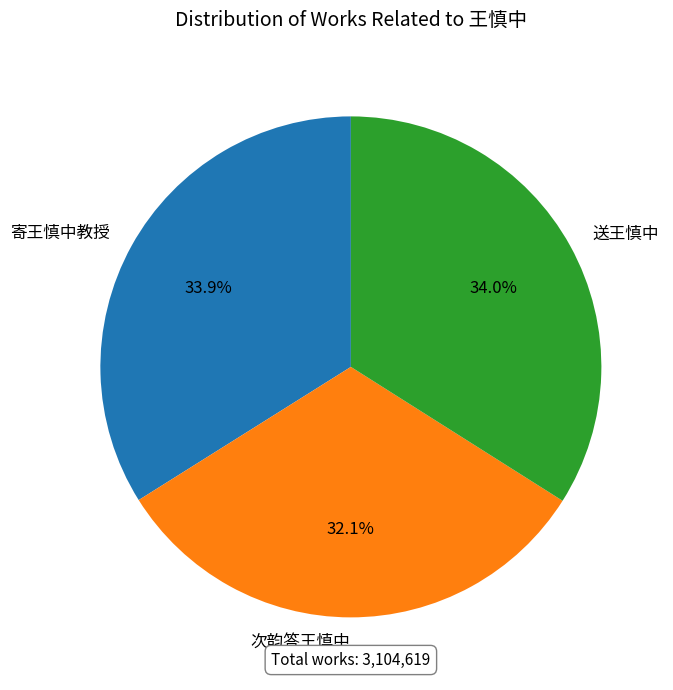

What is the smallest slice in the pie chart?

次韵答王慎中